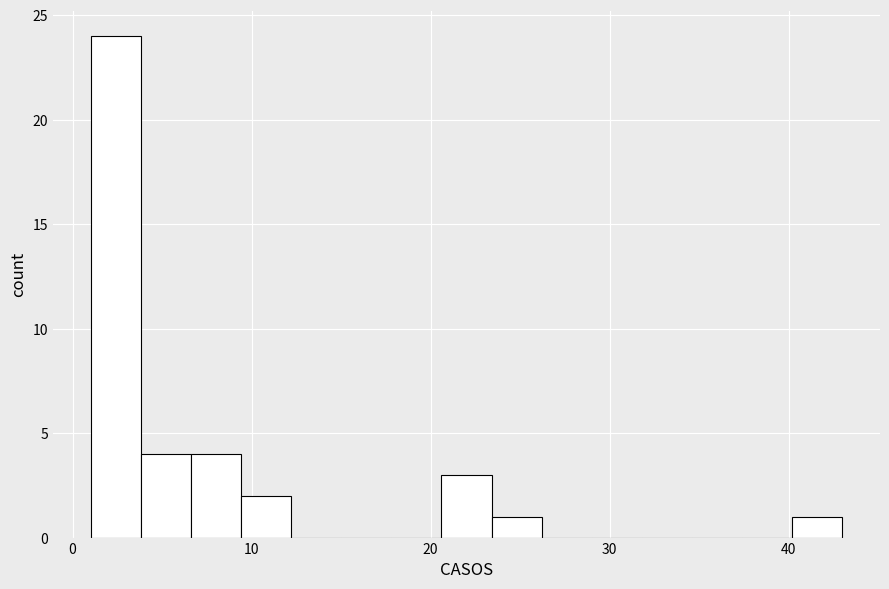

Read against the x-axis, roughly where is the centre of the tallest bar?

2